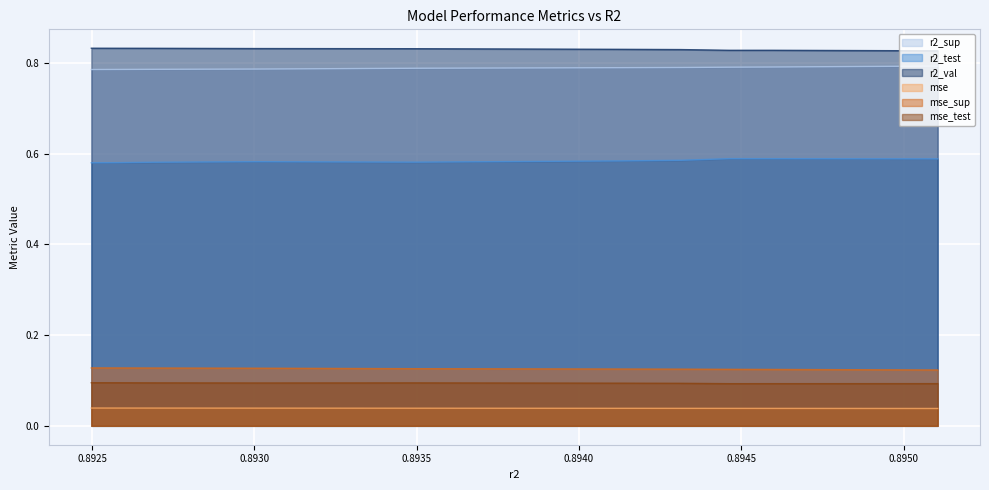

True or false: mse_test and r2_val cross at least once.

False